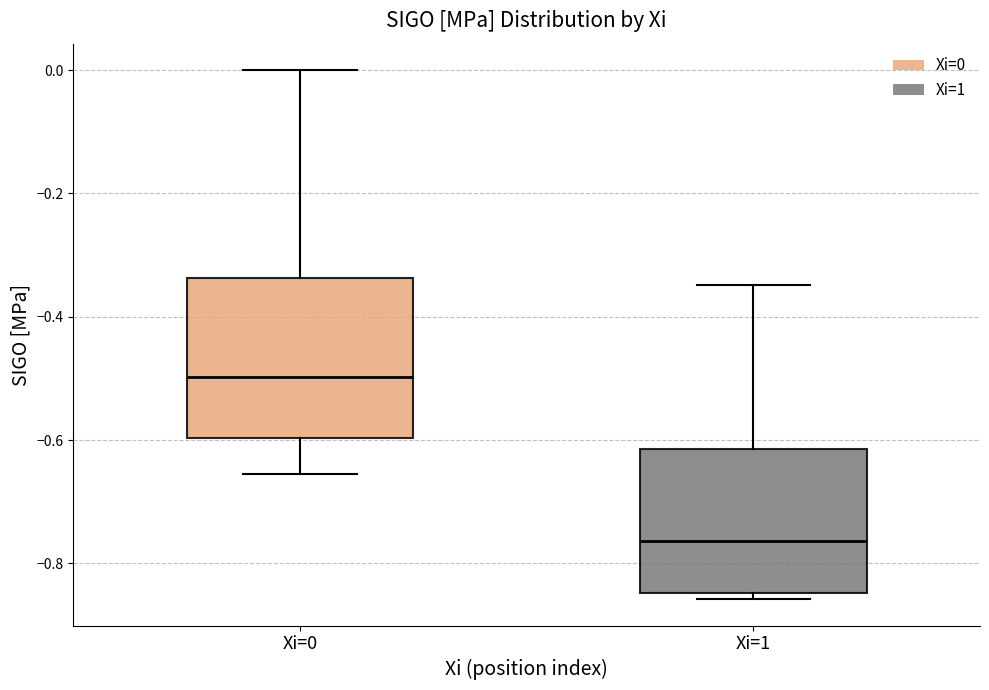

Where is the lower edge of the box for Xi=1 on the y-axis? The values are not printed on the chart, so give them approximately, as read against the axis.

-0.84